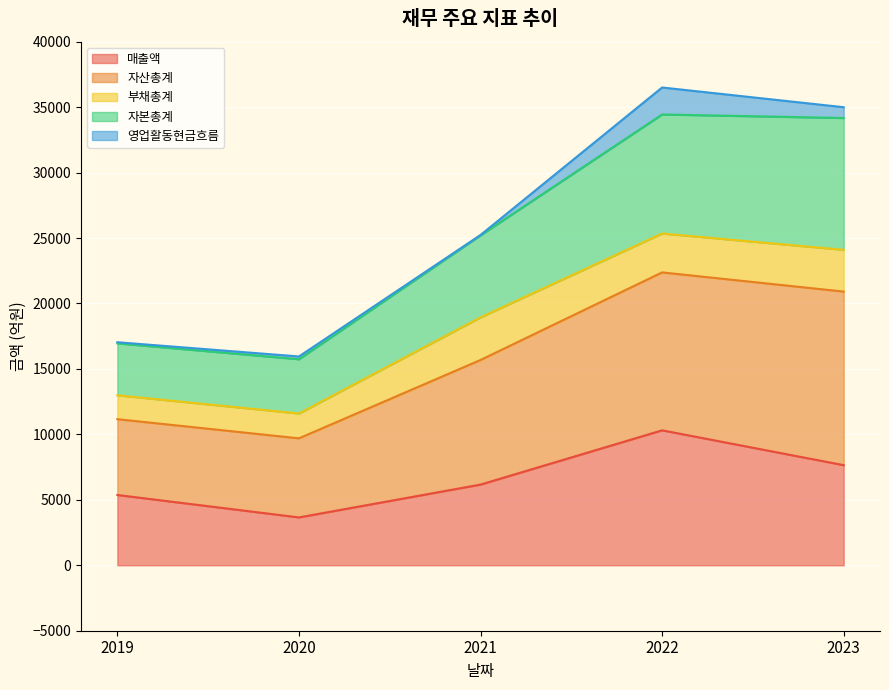

Is it true that 매출액 equals 16978 at 2022?

False